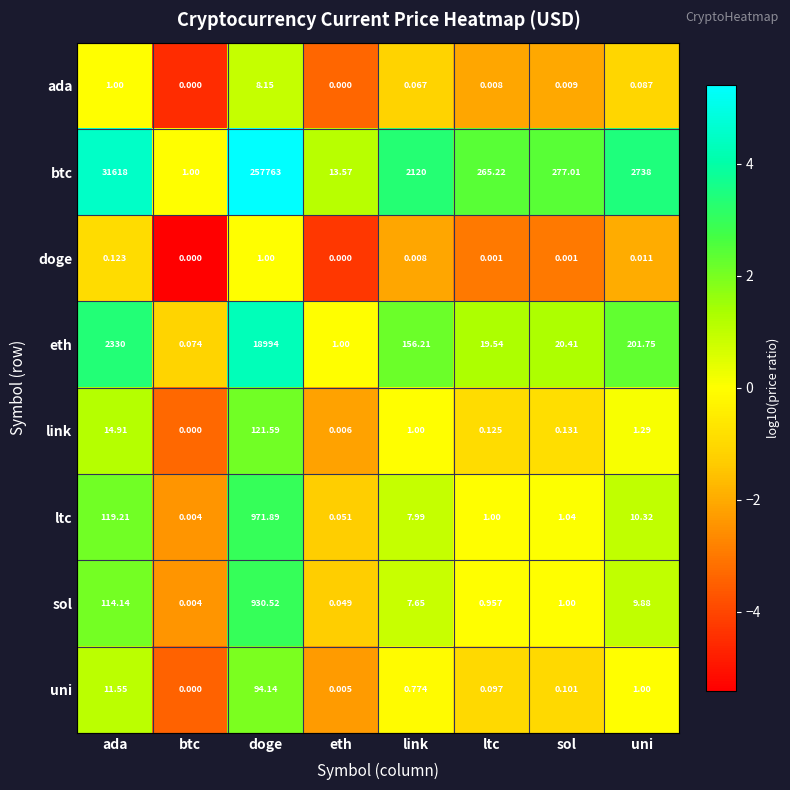

How many data points does each series have?

8